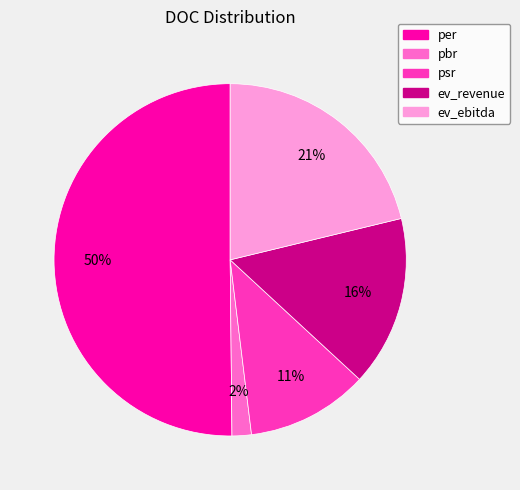

To the nearest percent, what is the combined percentage of per and ev_revenue?

66%